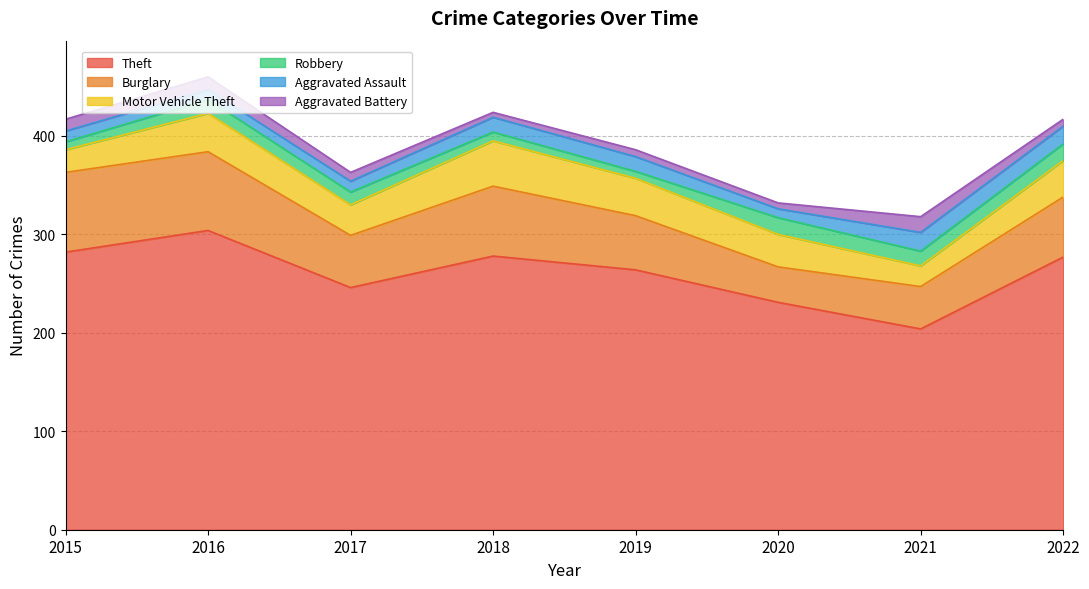

What is the maximum value shown in the chart?

304